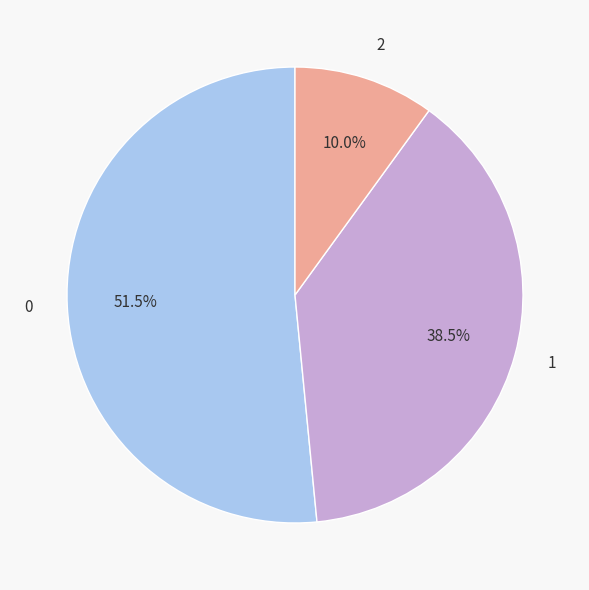

How many slices are in this pie chart?

3